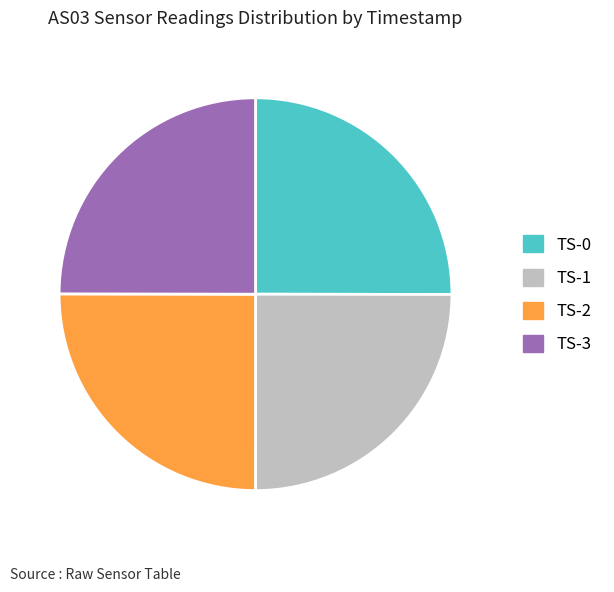

Does any single category account for the majority?

No